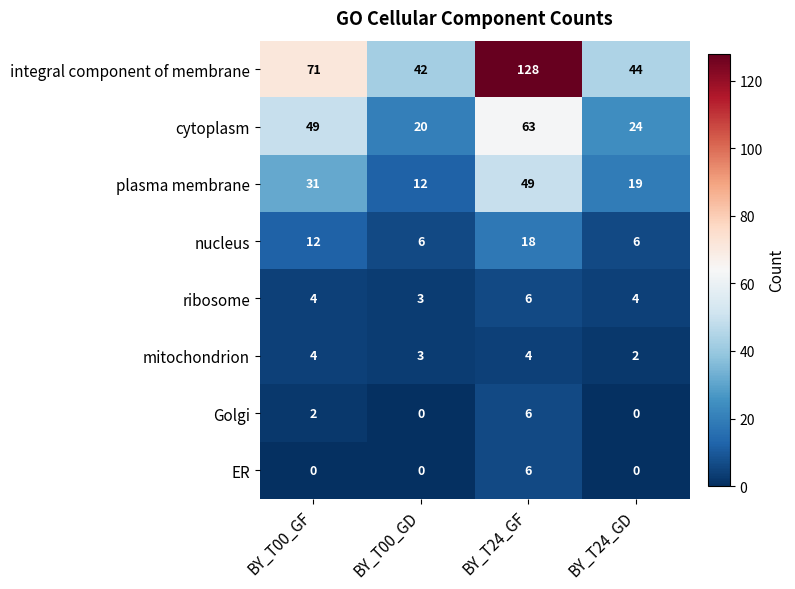

What is the difference between the highest and lowest values at BY_T24_GF?

124